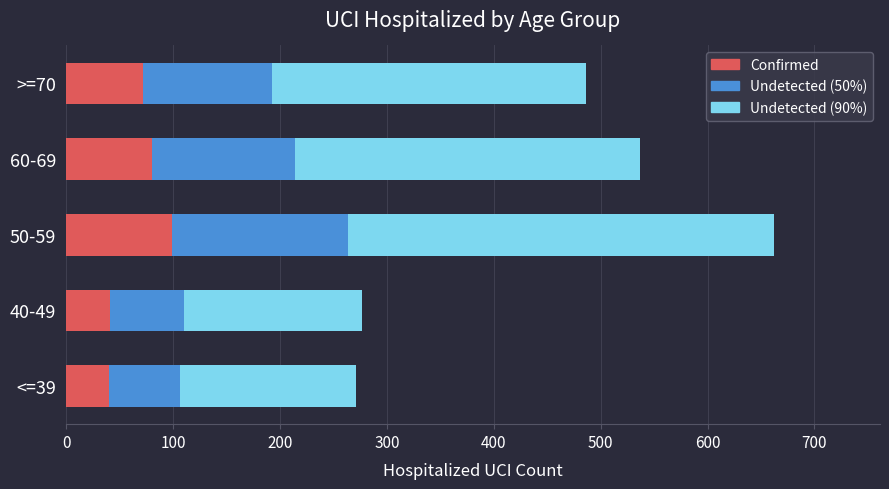

What is the difference between the maximum and second lowest values in the Confirmed series?

58